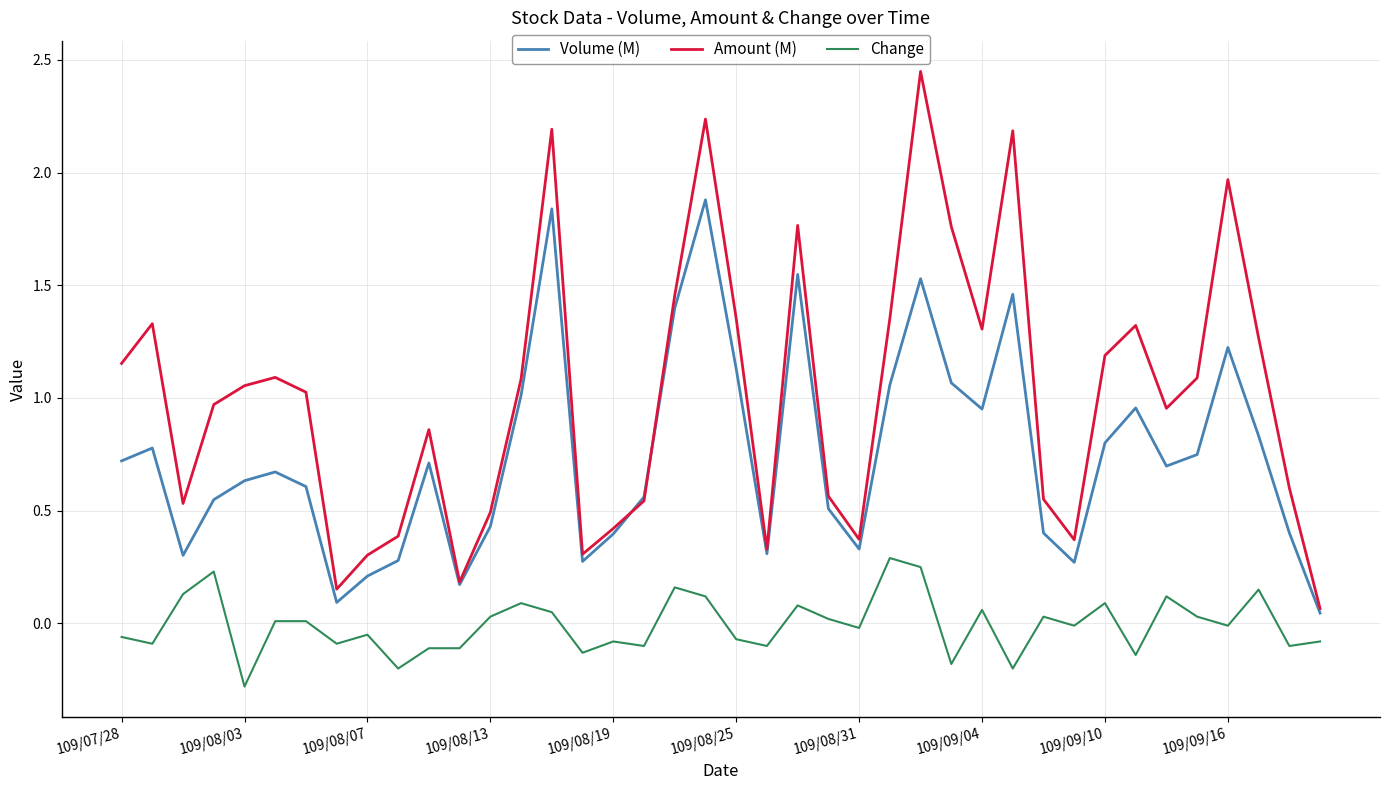

Which series has the largest range (max minus min)?

Amount (M)